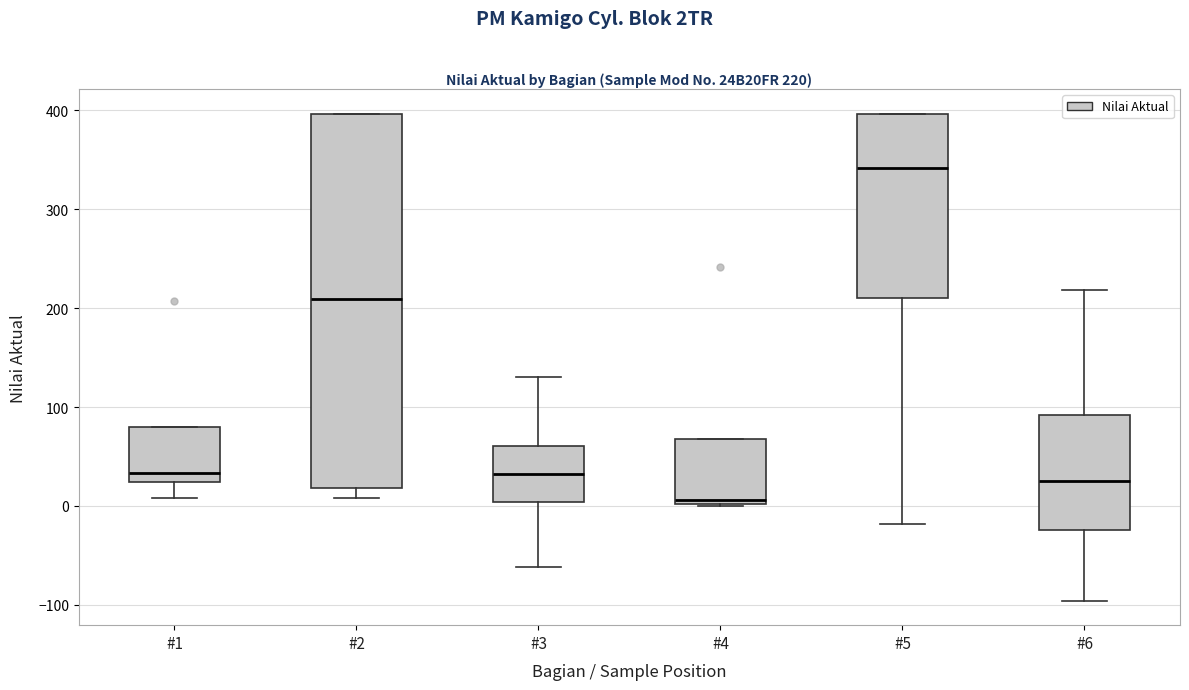

Which box's median line is the highest?

#5